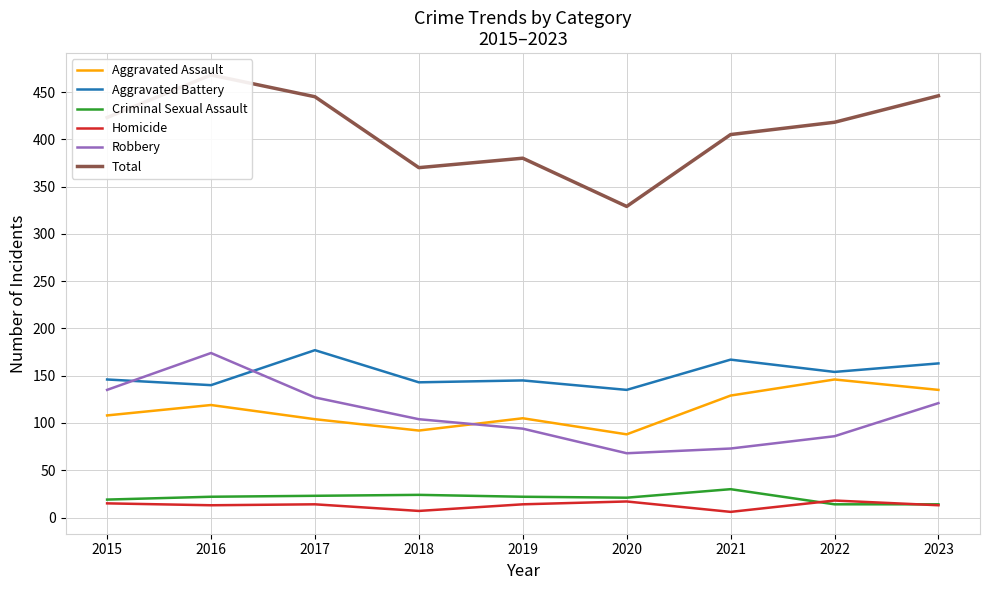

Between 2018 and 2023, which is larger?

2023